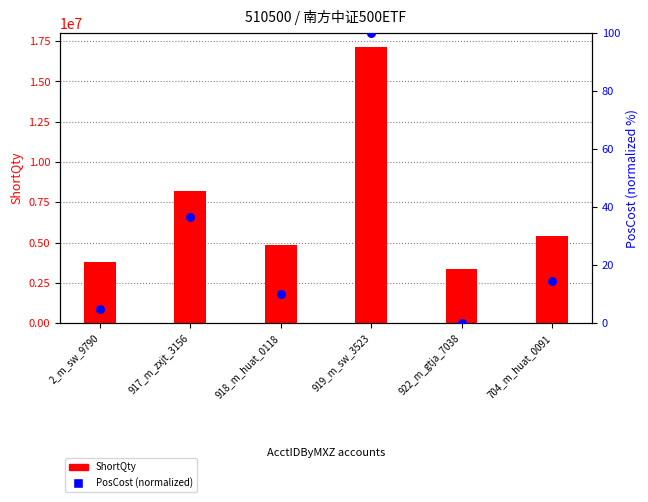

Which series has the largest total across all categories?

ShortQty